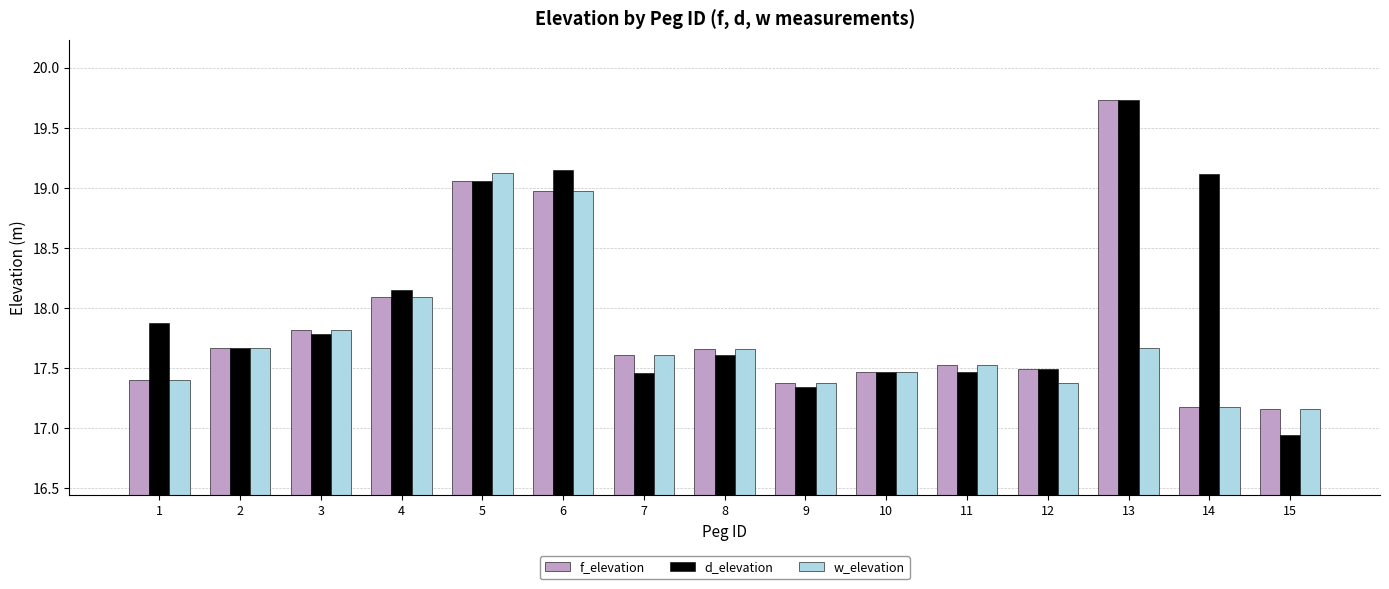

What is the difference between the second highest and second lowest values in the f_elevation series?

1.9